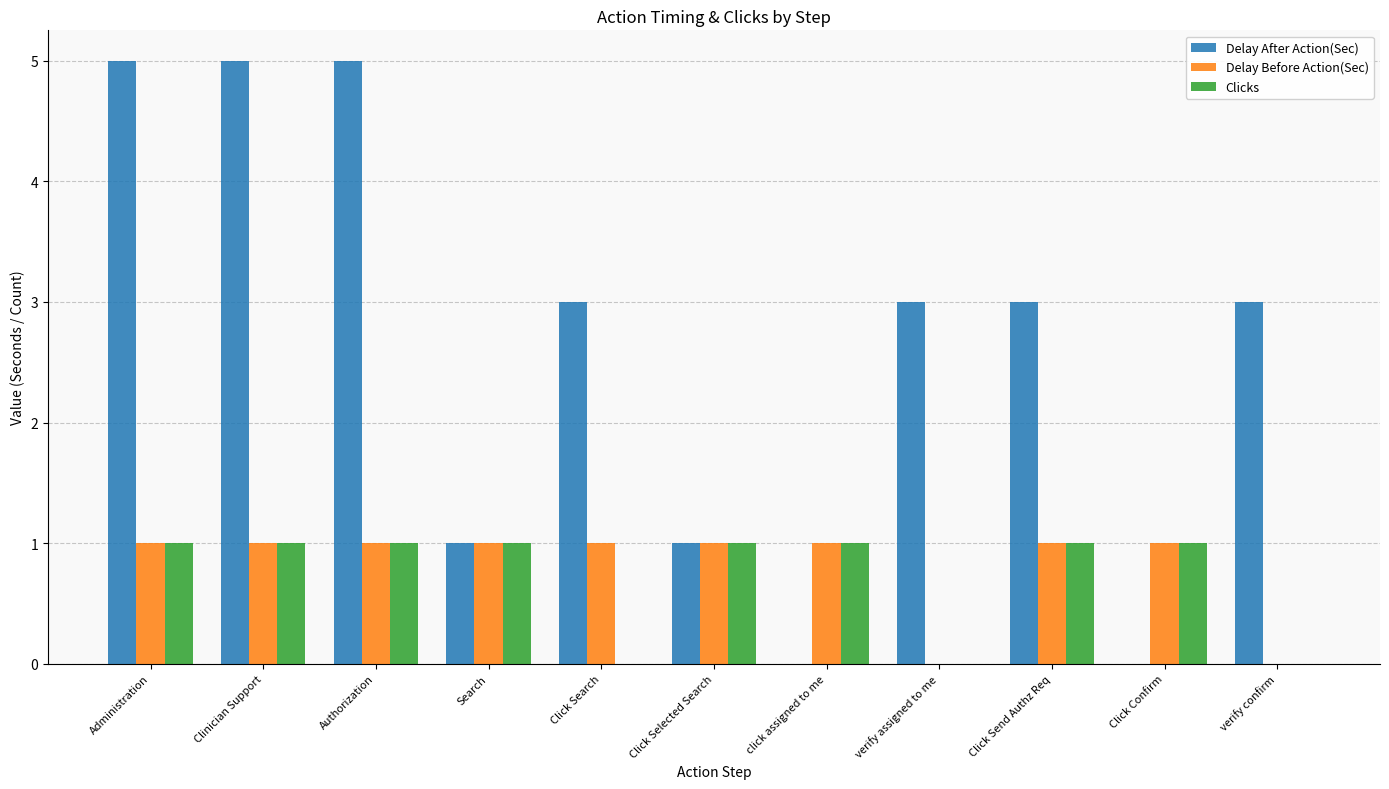

What value does the Delay After Action(Sec) series have at Authorization?

5